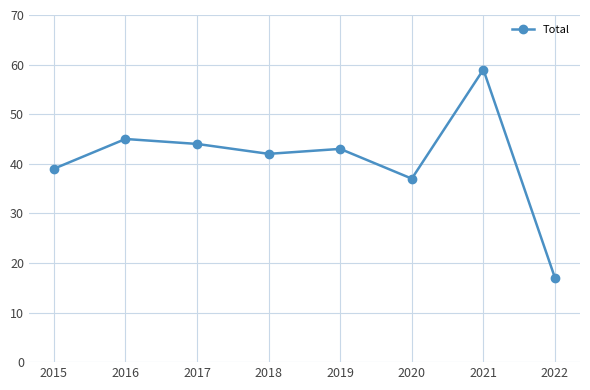

List the labels in order of value, largest first.

2021, 2016, 2017, 2019, 2018, 2015, 2020, 2022